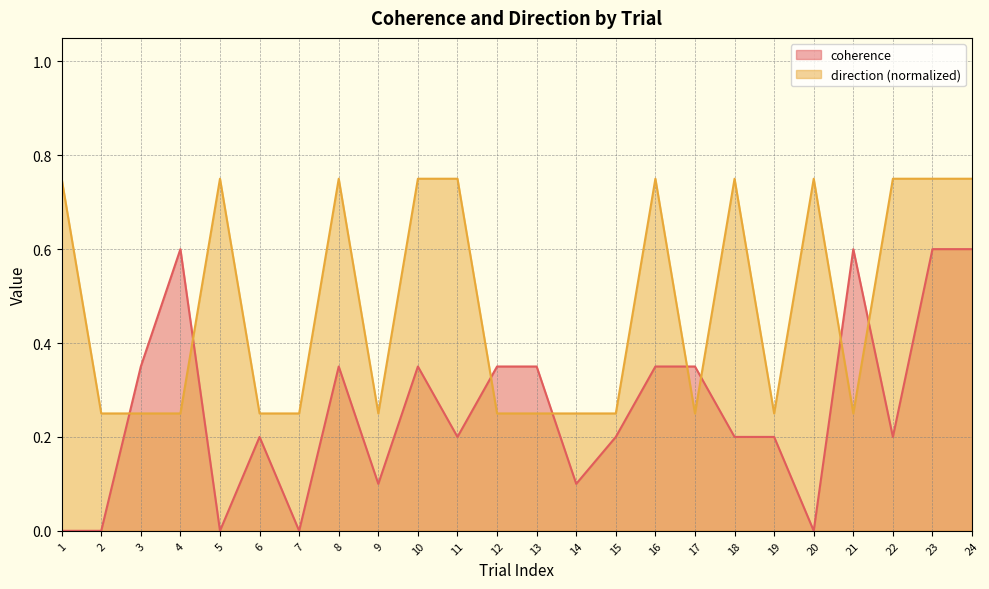

What are all the series names shown in the legend?

coherence, direction (normalized)